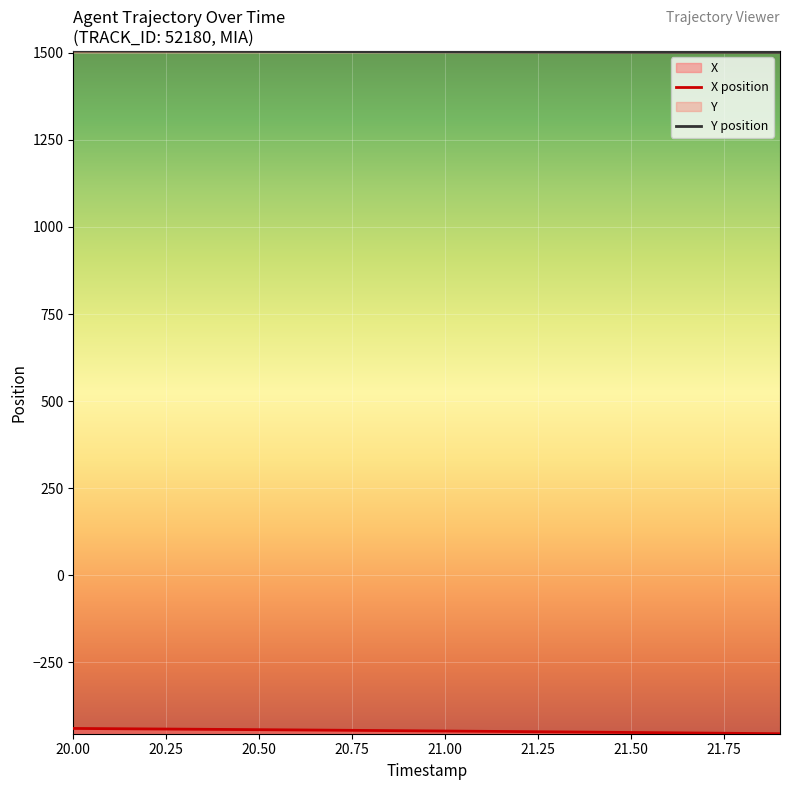

Which series has the largest total across all categories?

Y position